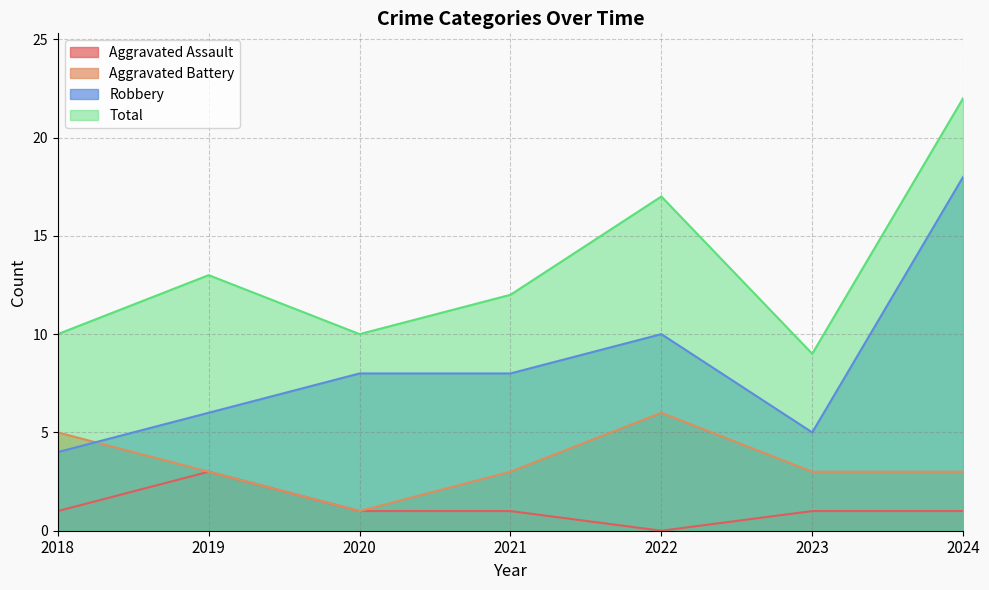

Rank the series by their average value, from lowest to highest.

Aggravated Assault, Aggravated Battery, Robbery, Total